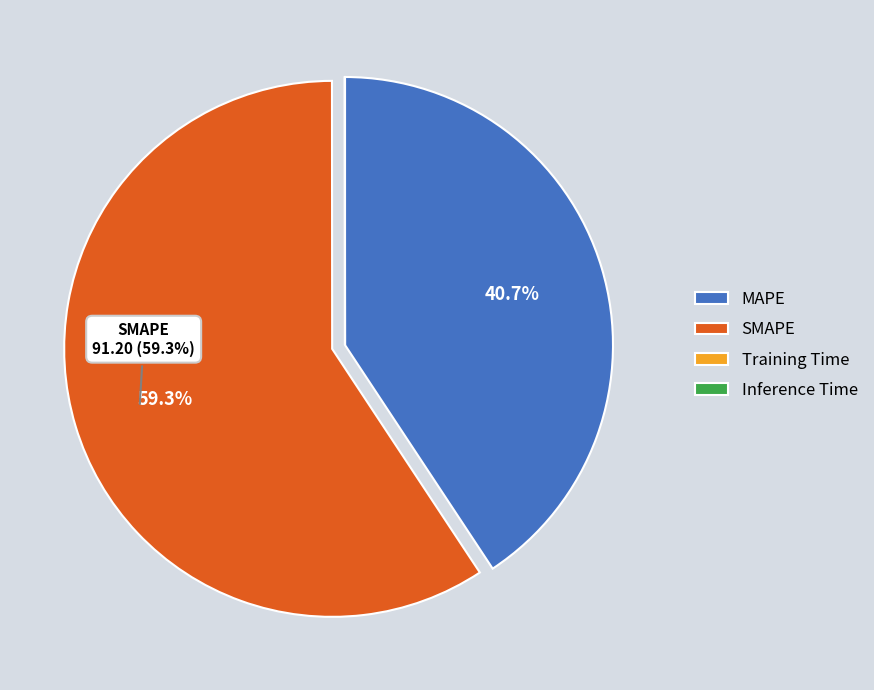

Is the sum of MAPE and SMAPE greater than half?

Yes